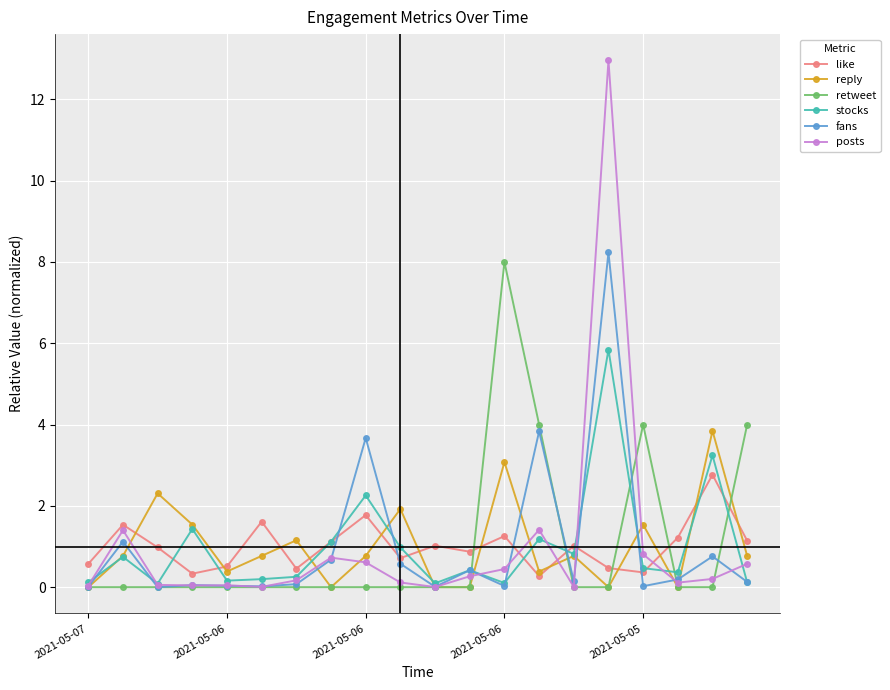

True or false: fans has more than 2 points higher than both neighbors.

True